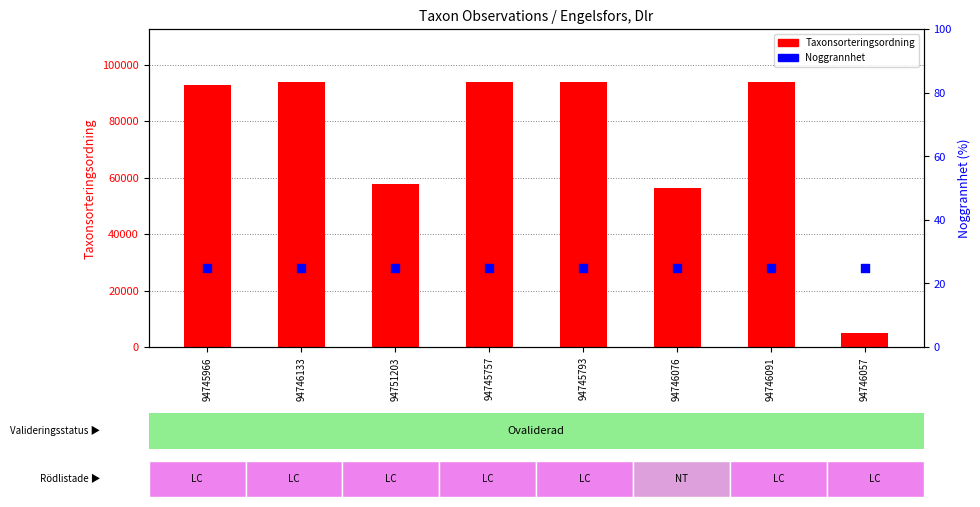

At which category is the sum across all series the highest?

94746133